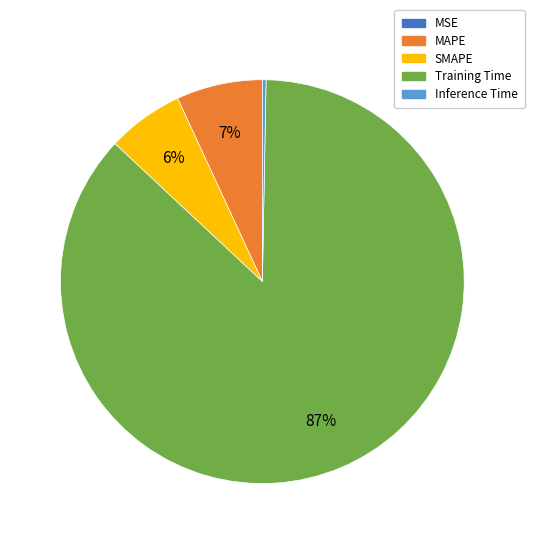

Is there any slice that represents more than half of the pie?

Yes